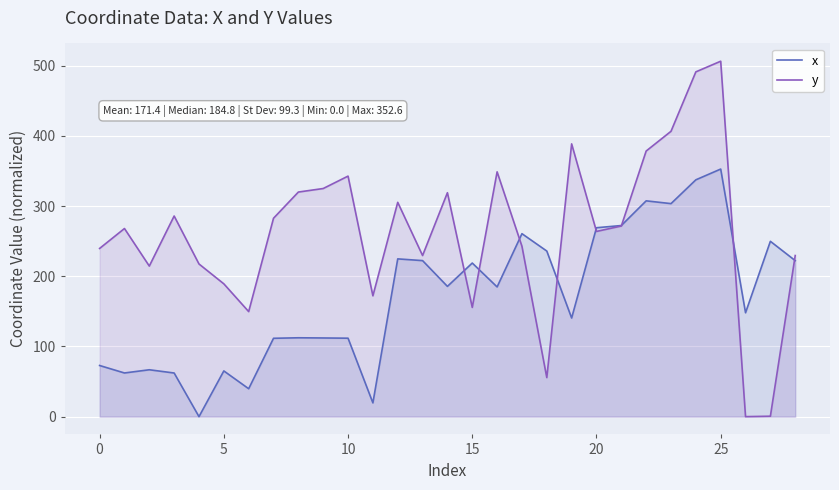

At which label is y closest to 253?

17